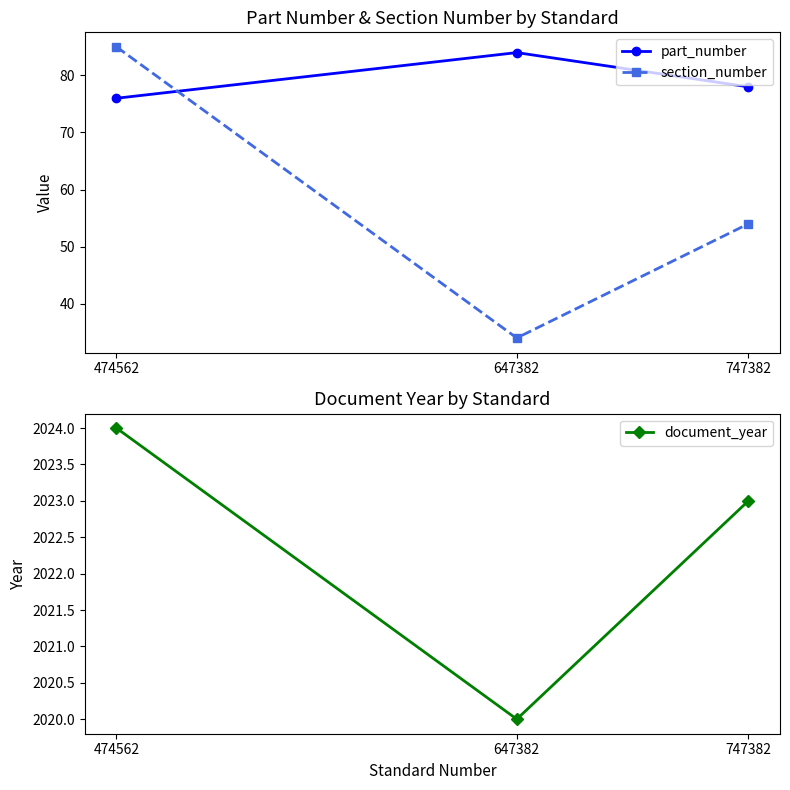

Rank the series by their maximum value, from highest to lowest.

document_year, section_number, part_number